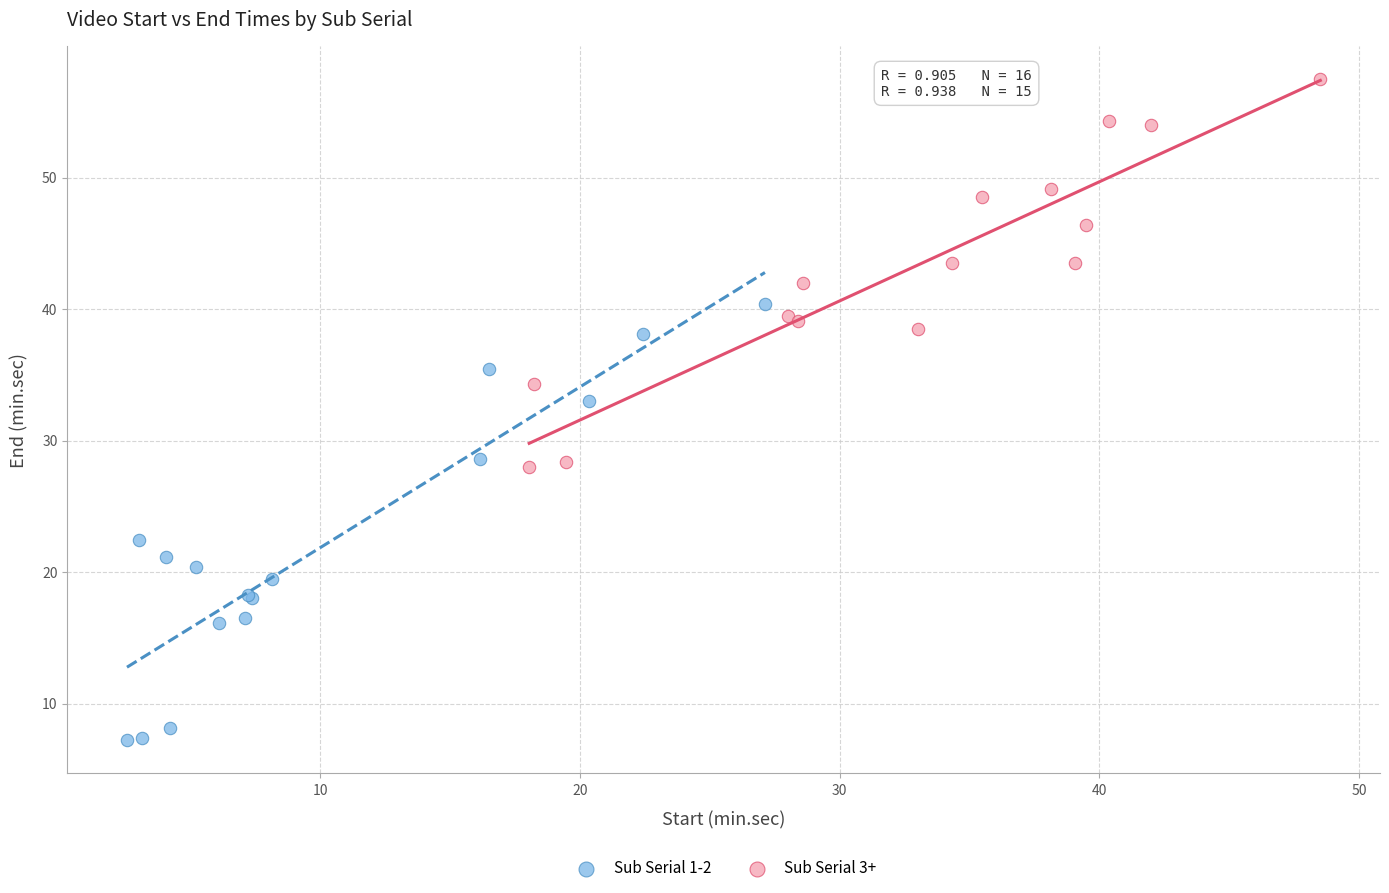

Which series has the widest spread of Y values?

Sub Serial 1-2